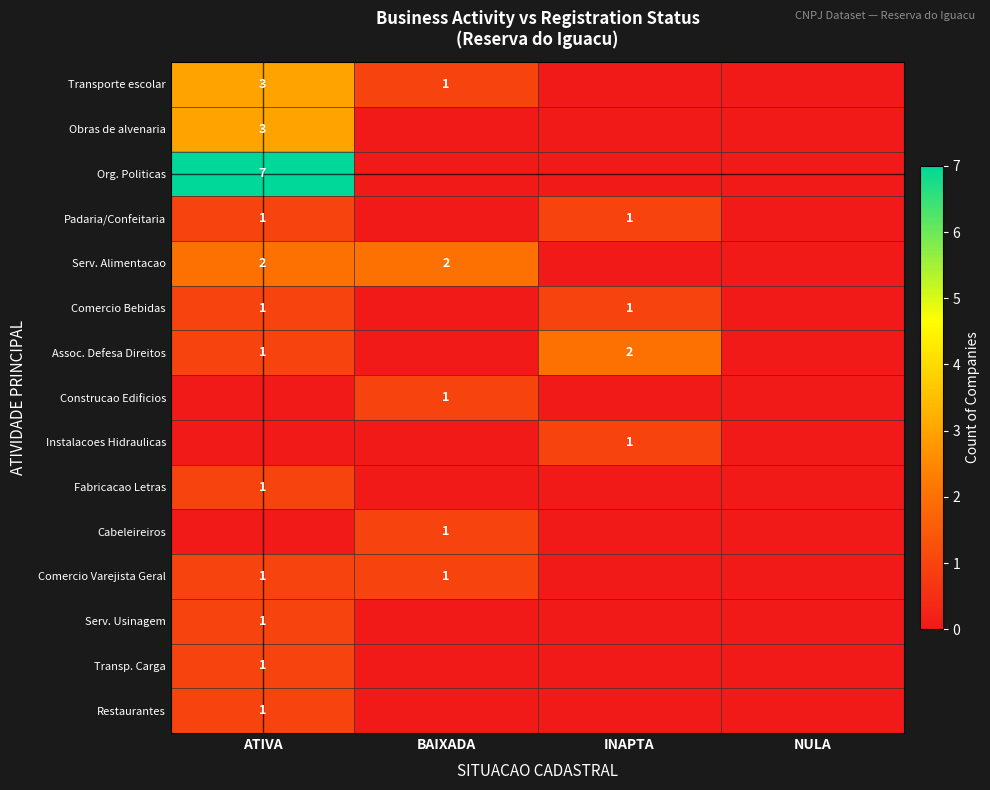

True or false: Assoc. Defesa Direitos has a value of 0 at ATIVA.

False